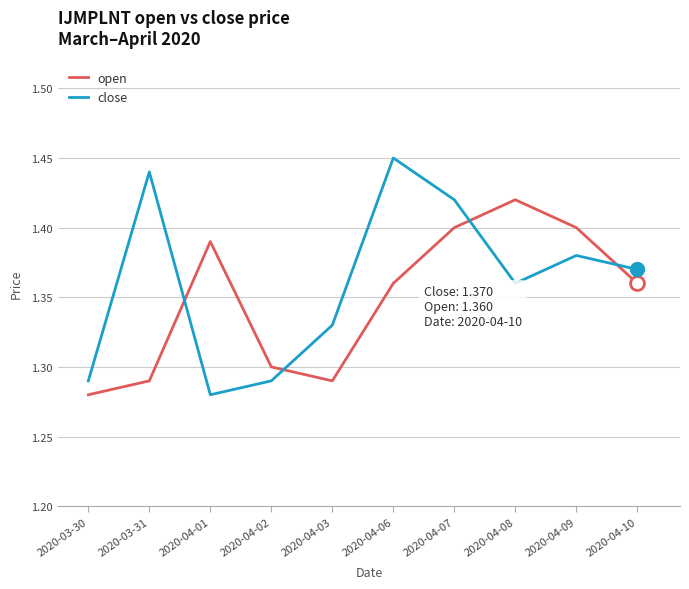

What position from the right is 2020-04-01?

8